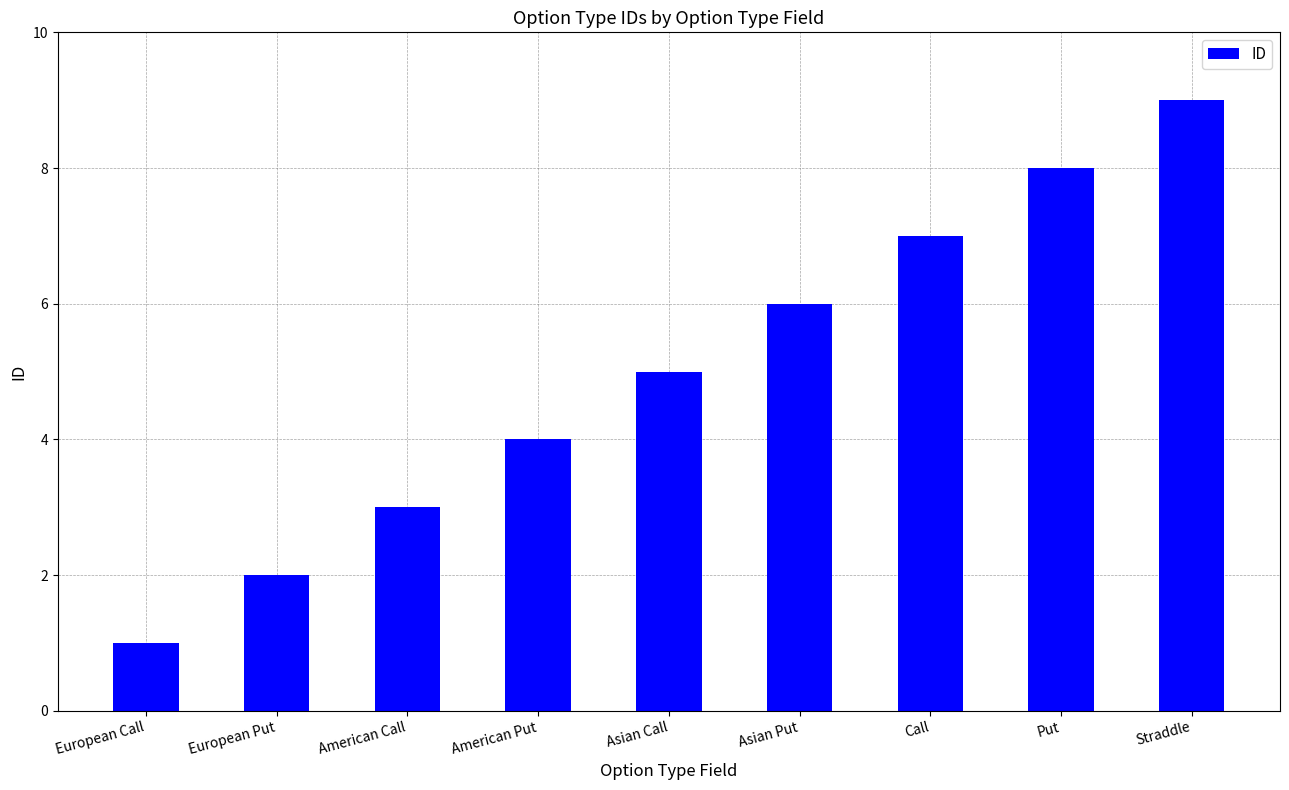

Is it true that the value at Asian Call is 9?

False